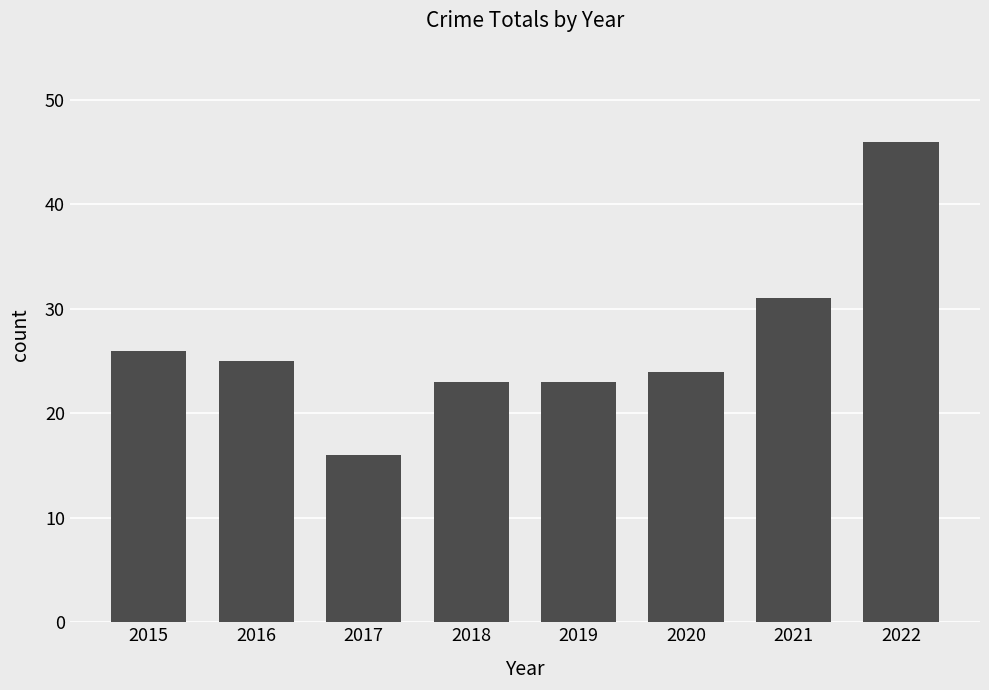

Between 2017 and 2022, which is larger?

2022